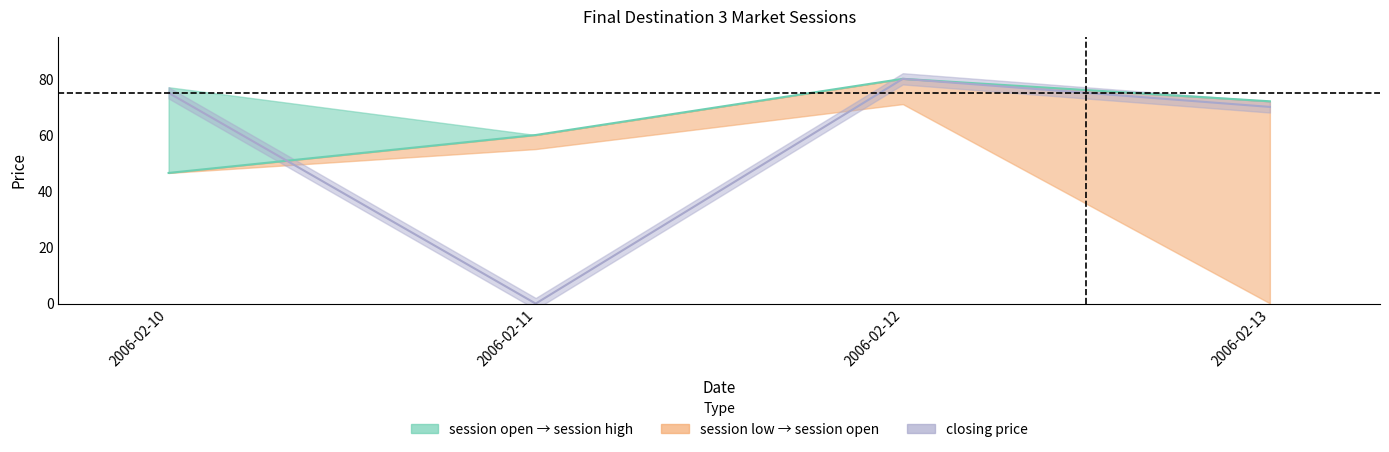

What is the difference between the maximum and minimum values?

33.5